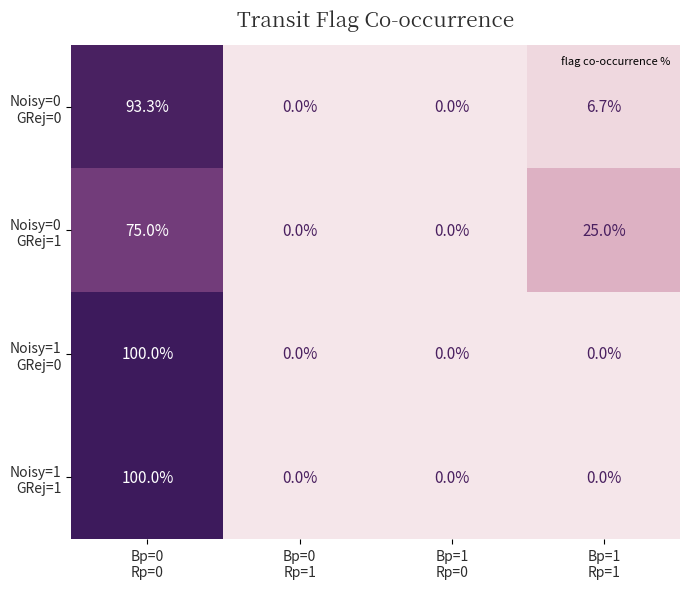

What is the greatest value displayed?

100.0